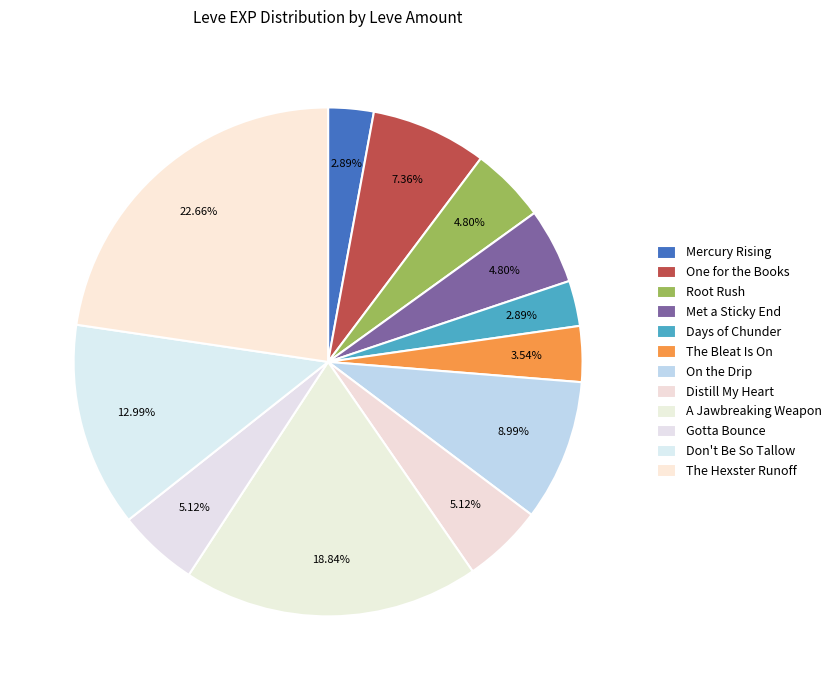

How many segments does this pie chart have?

12